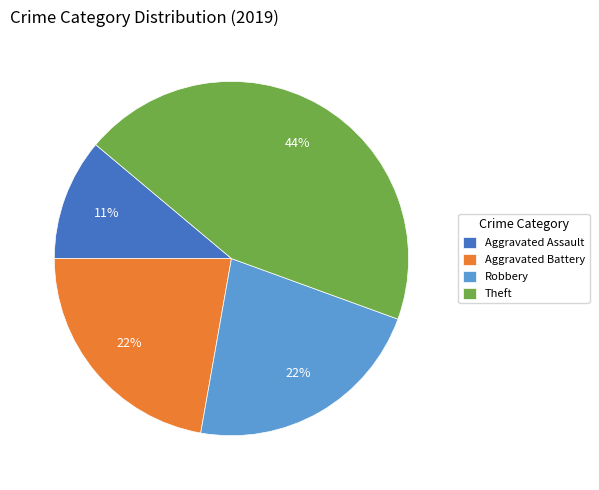

The Aggravated Battery slice represents 22% of the pie. True or false?

True